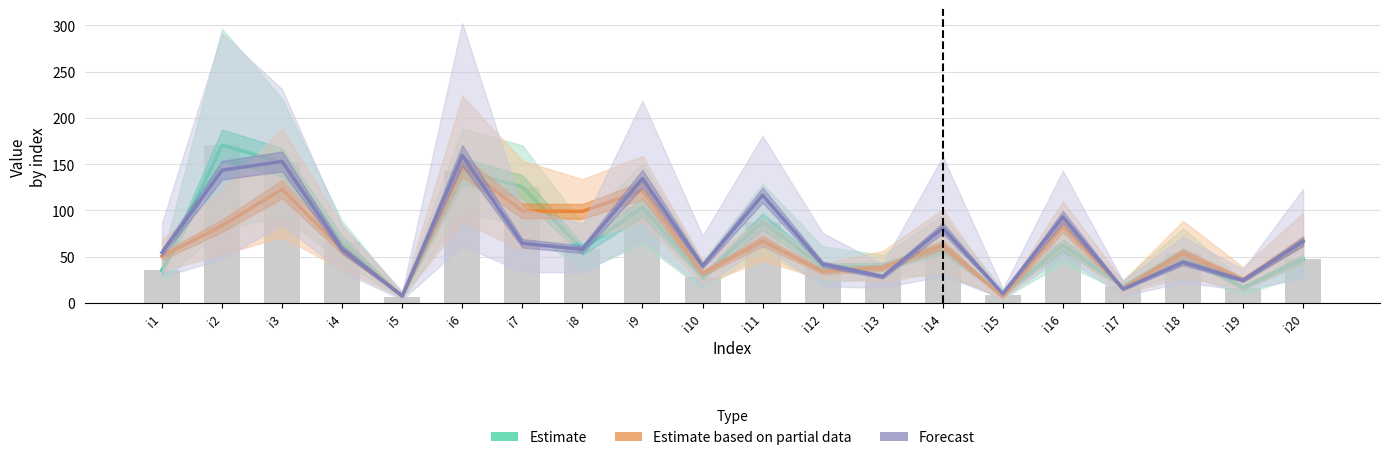

The Estimate based on partial data series shows 6.5 at i15. True or false?

True